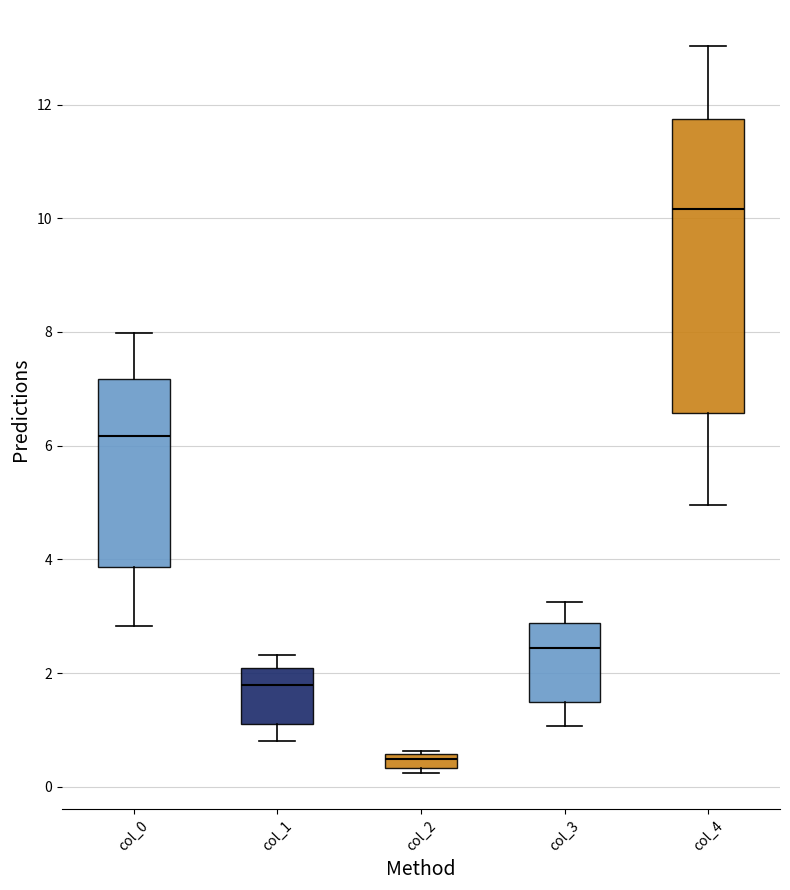

Comparing the boxes themselves (not the whiskers), which one is the tallest?

col_4